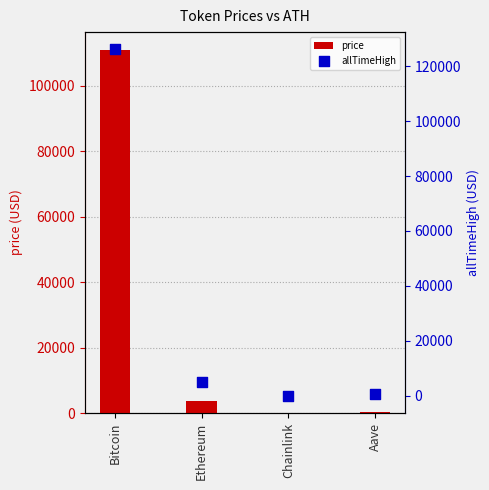

Which series contains the lowest Y value?

price